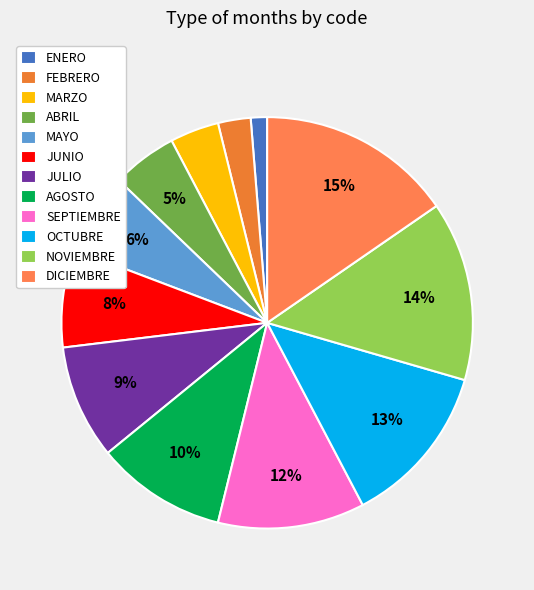

Rank the categories by value from highest to lowest.

DICIEMBRE, NOVIEMBRE, OCTUBRE, SEPTIEMBRE, AGOSTO, JULIO, JUNIO, MAYO, ABRIL, MARZO, FEBRERO, ENERO